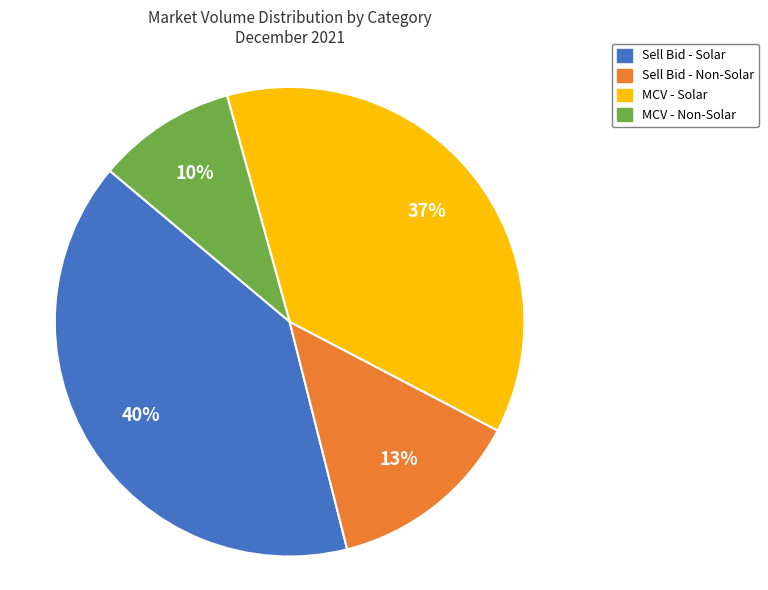

Combined, do MCV - Non-Solar and Sell Bid - Non-Solar account for over 50%?

No